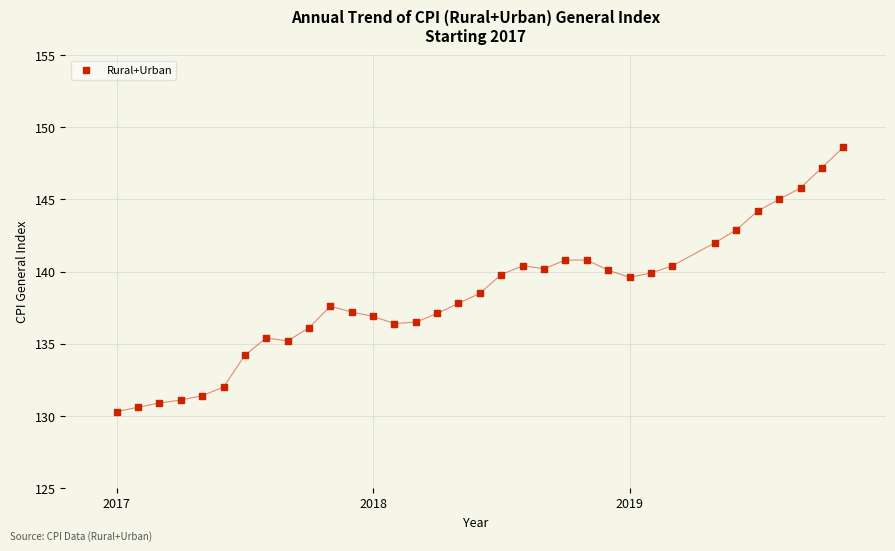

What is the range of Y values (max minus min)?

18.3